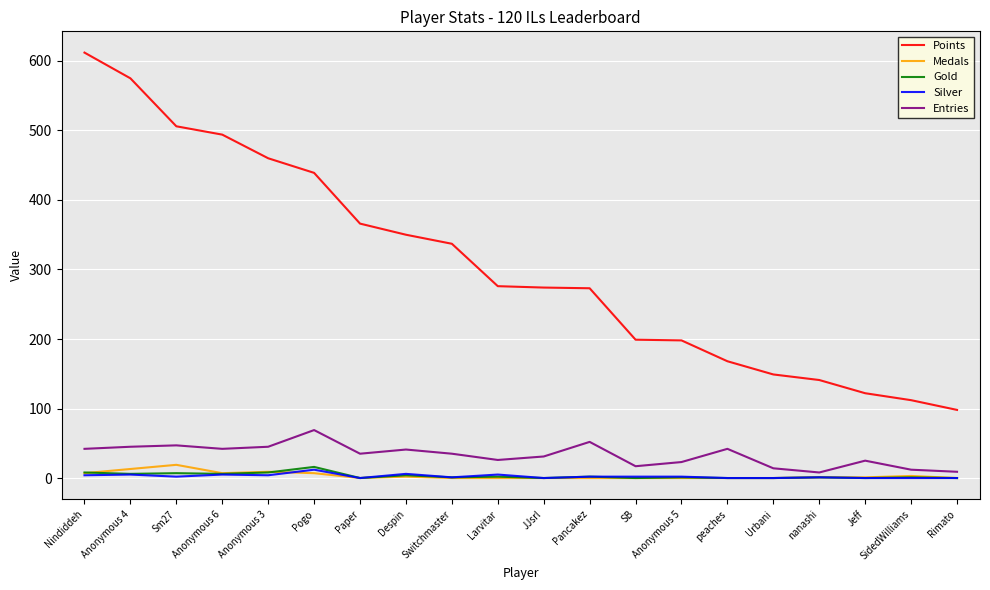

Is this an area chart (filled region under the line)?

No